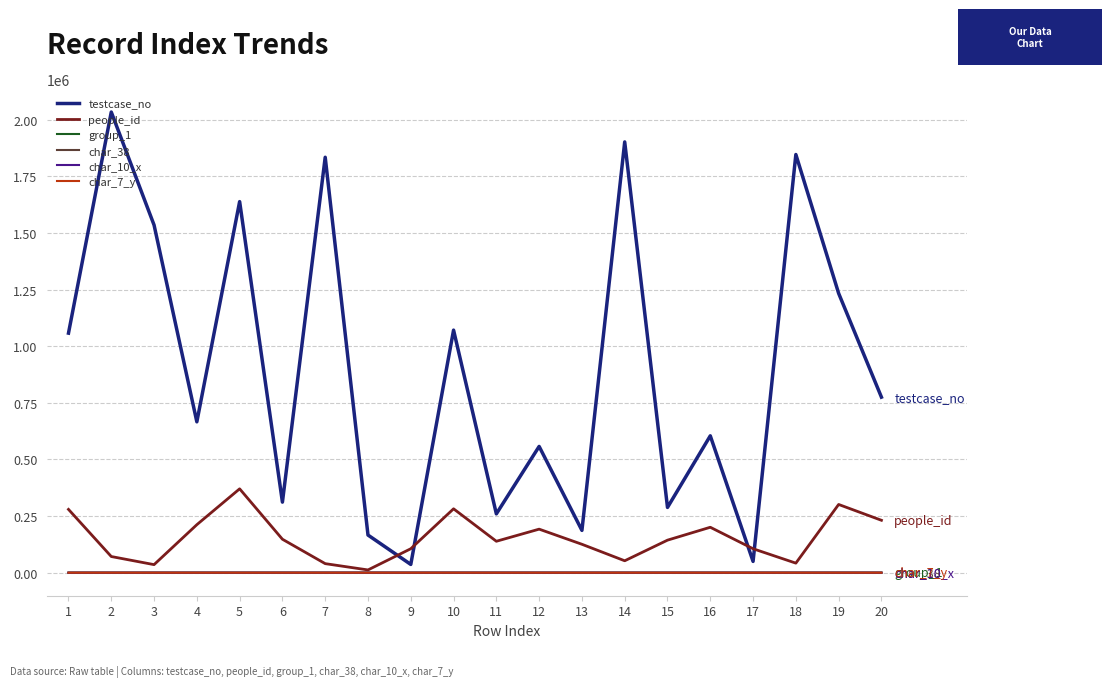

Which series ends up on top after the final intersection of testcase_no and people_id?

testcase_no